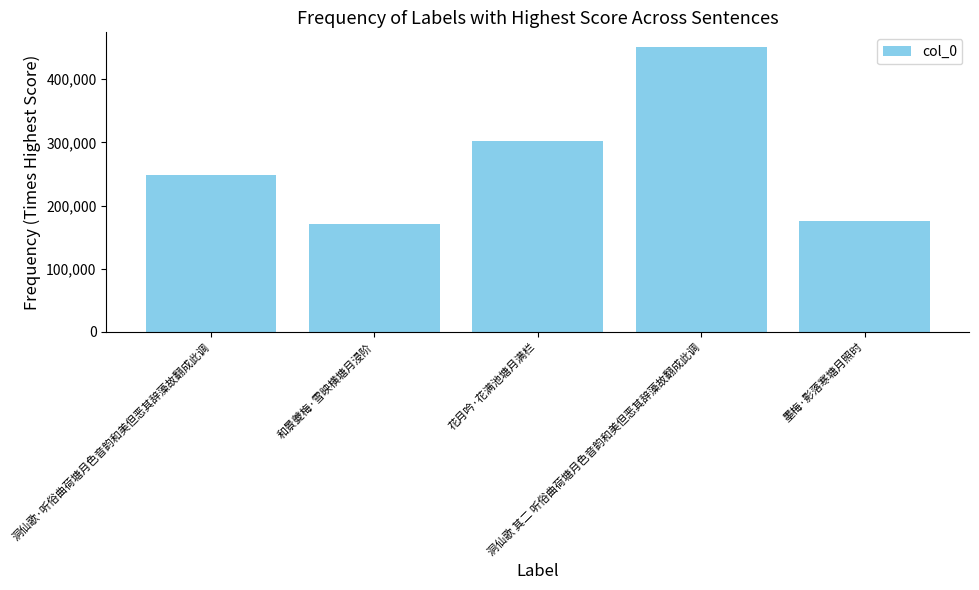

Reading left to right, list all the values displayed in this chart.

洞仙歌·听俗曲荷塘月色音韵和美但恶其辞藻故翻成此调=247970	和景夔梅·雪映横塘月浸阶=171486	花月吟·花满池塘月满栏=301509	洞仙歌 其二 听俗曲荷塘月色音韵和美但恶其辞藻故翻成此调=451764	墨梅·影落寒塘月照时=174991